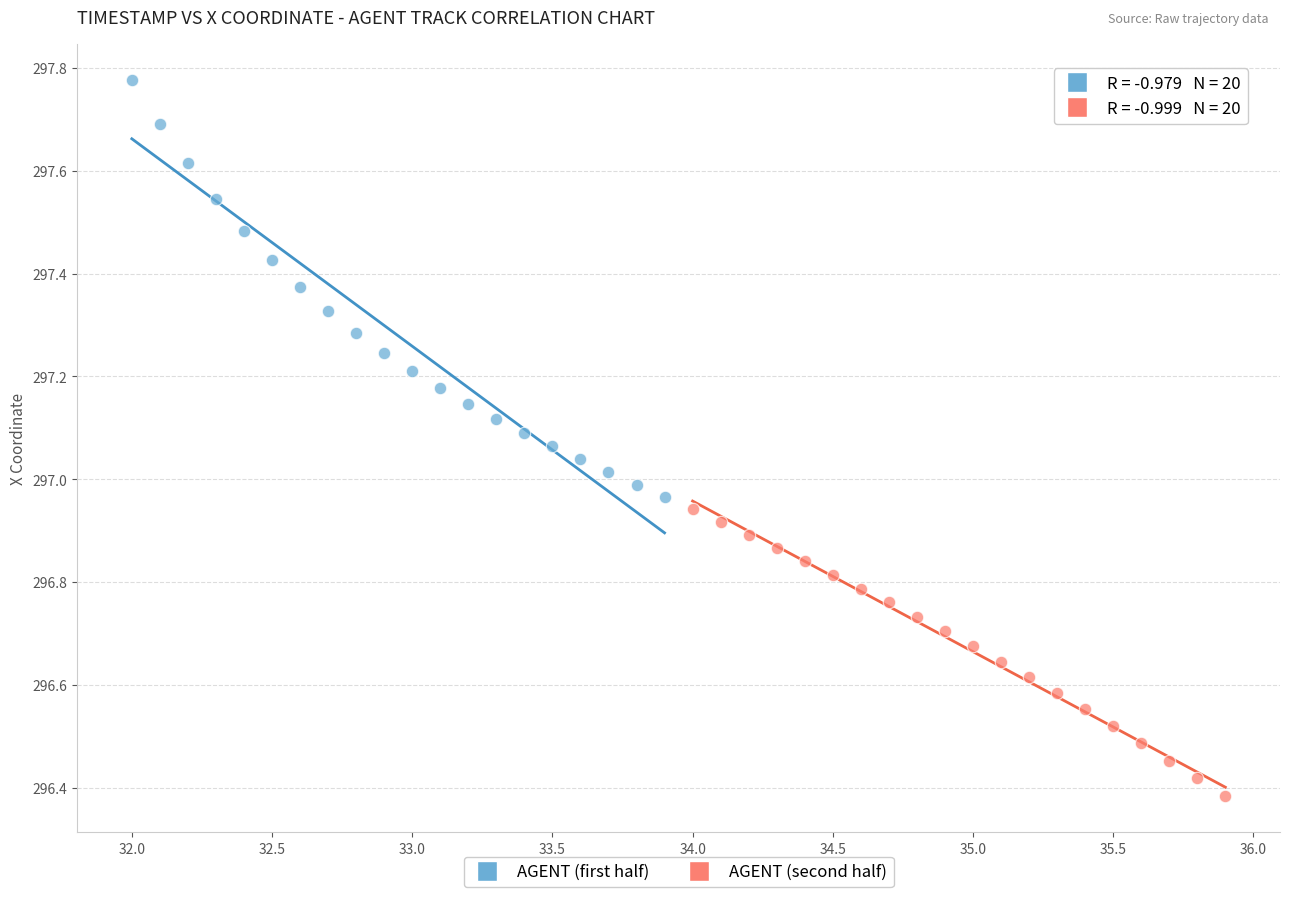

Which series reaches the maximum Y coordinate?

AGENT (first half)